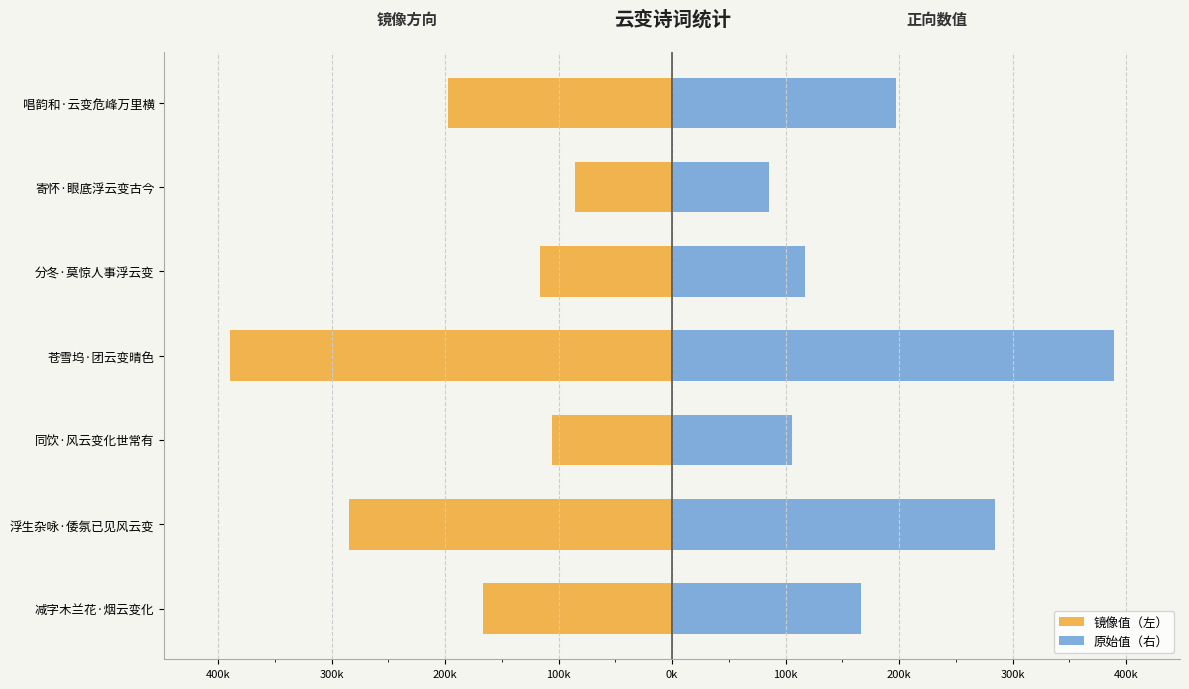

How many values in the 镜像值（左） series are below -166297?

3